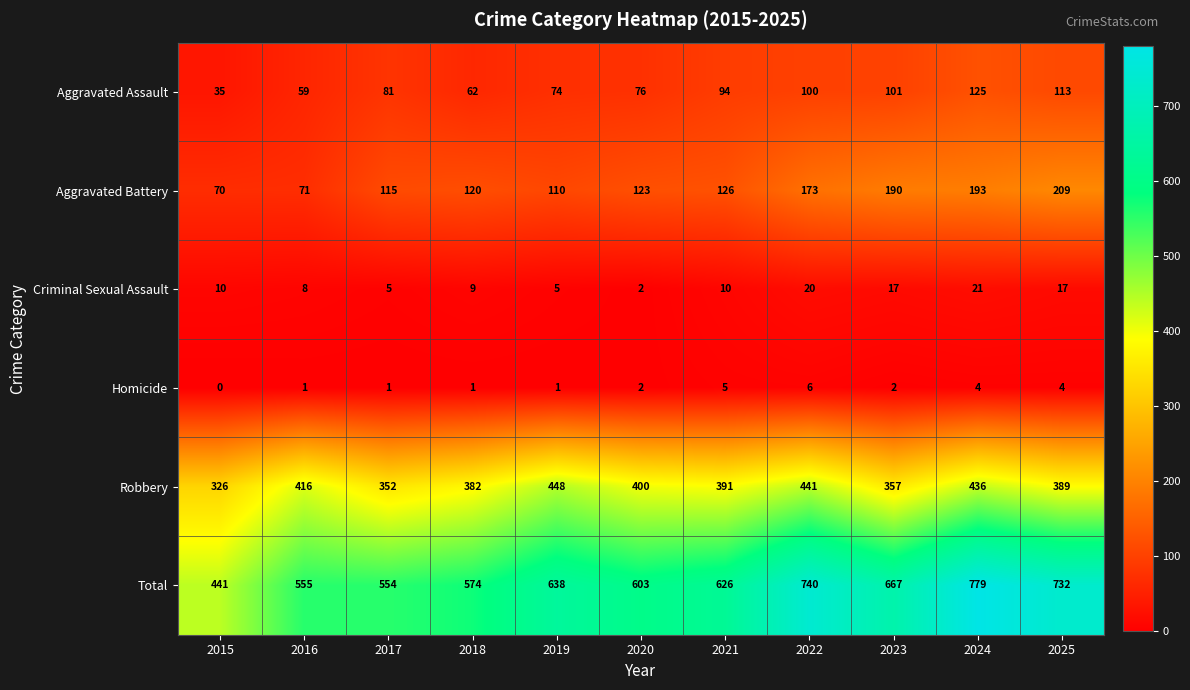

Count the Homicide values in the range 1 to 4.

8